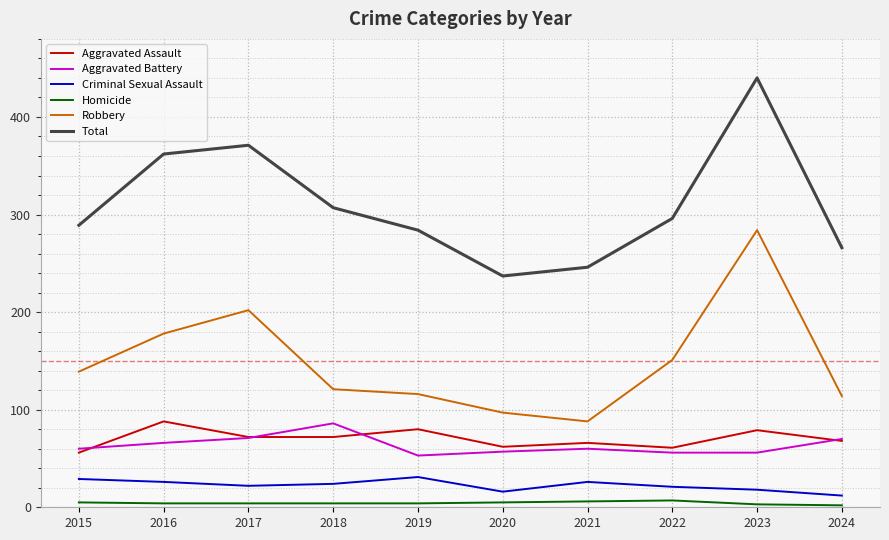

What is the maximum value shown in the chart?

440